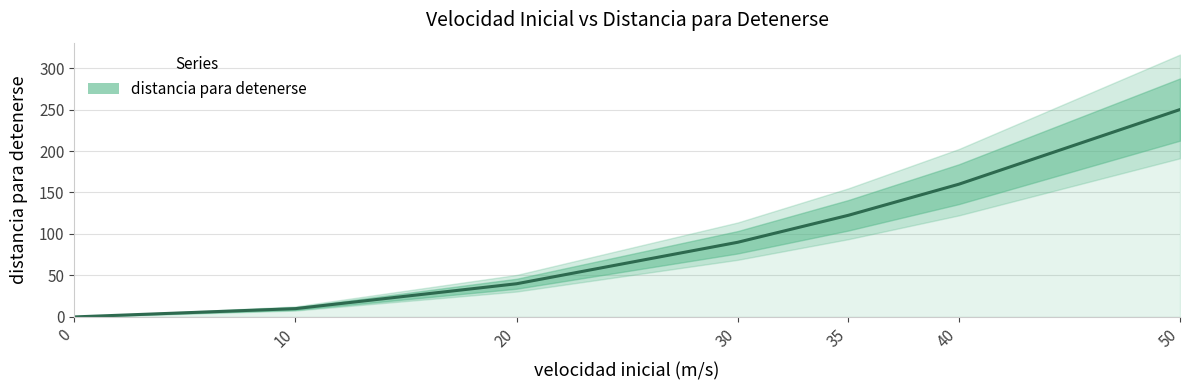

Where is the data nearest to the value 125?

35